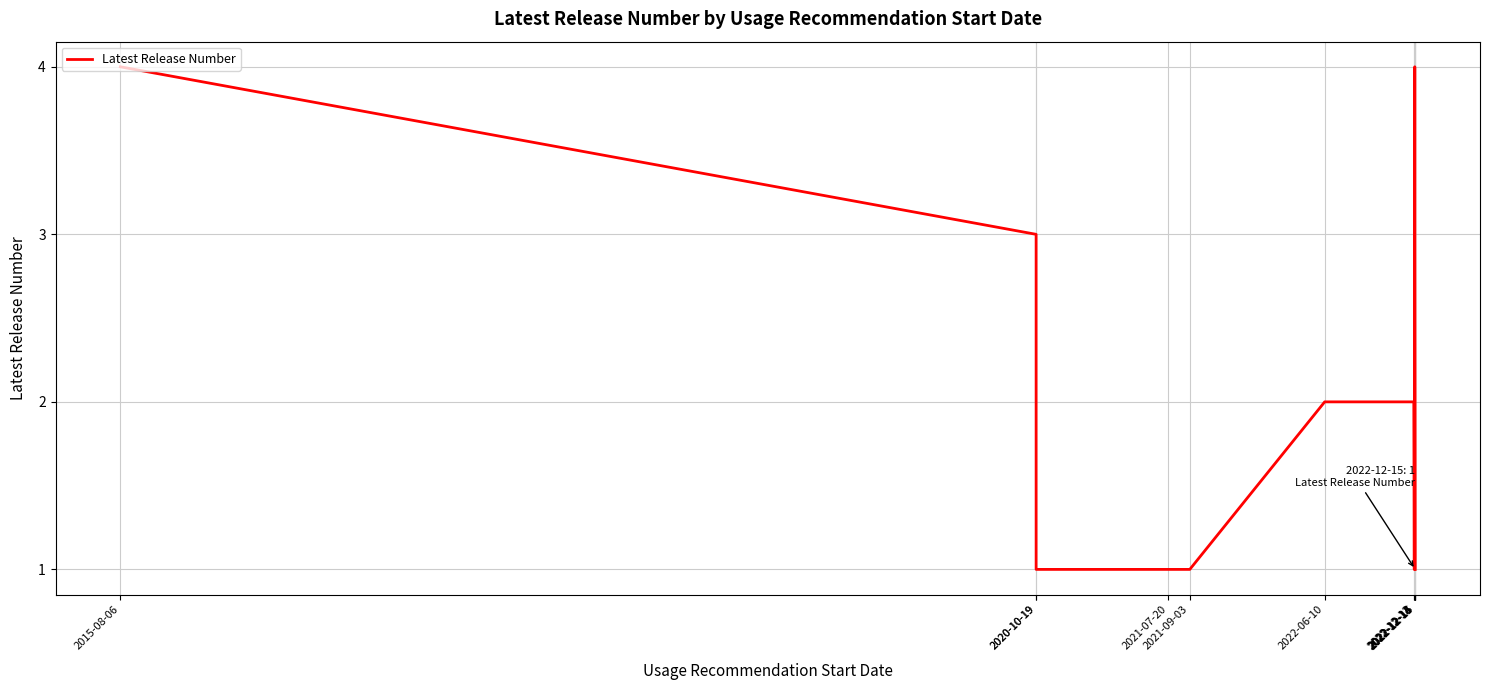

Rank the categories by value from lowest to highest.

2020-10-19, 2021-07-20, 2021-09-03, 2022-12-13, 2022-12-15, 2022-12-15, 2022-06-10, 2022-12-12, 2020-10-19, 2015-08-06, 2022-12-14, 2022-12-14